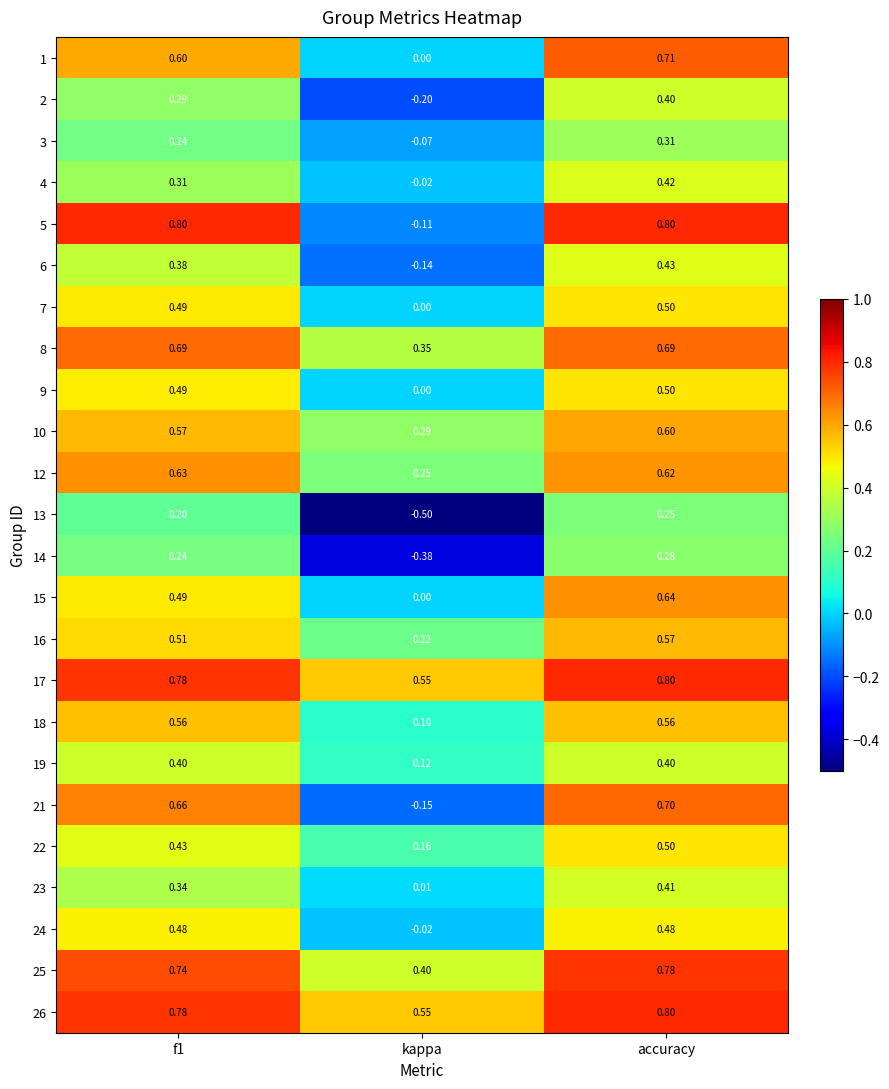

Where is 12 nearest to the value 0?

kappa